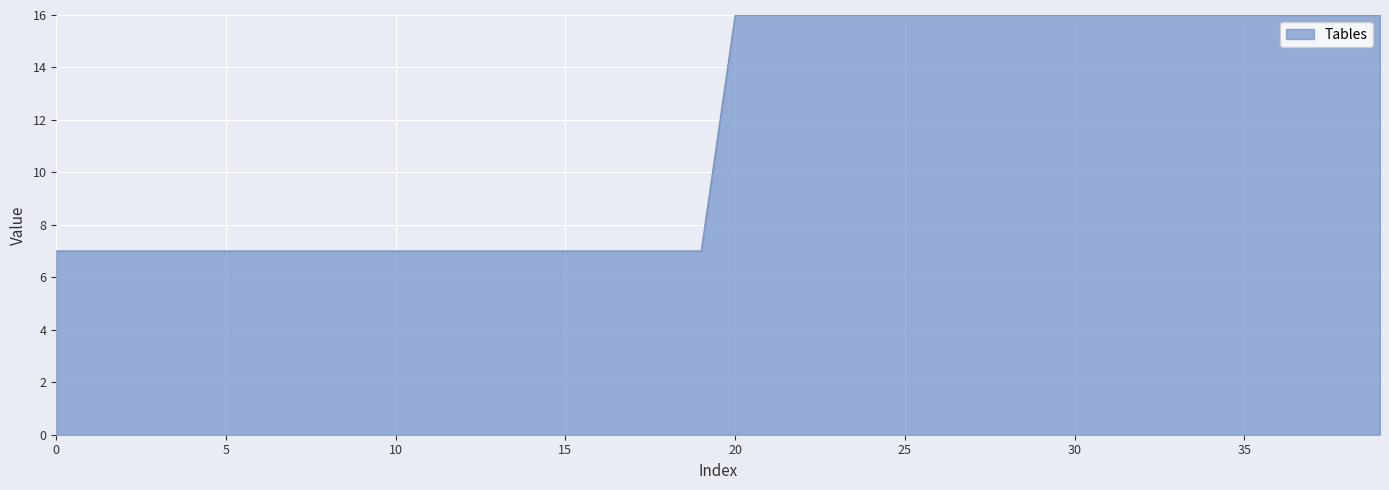

How many categories are shown in the chart?

40